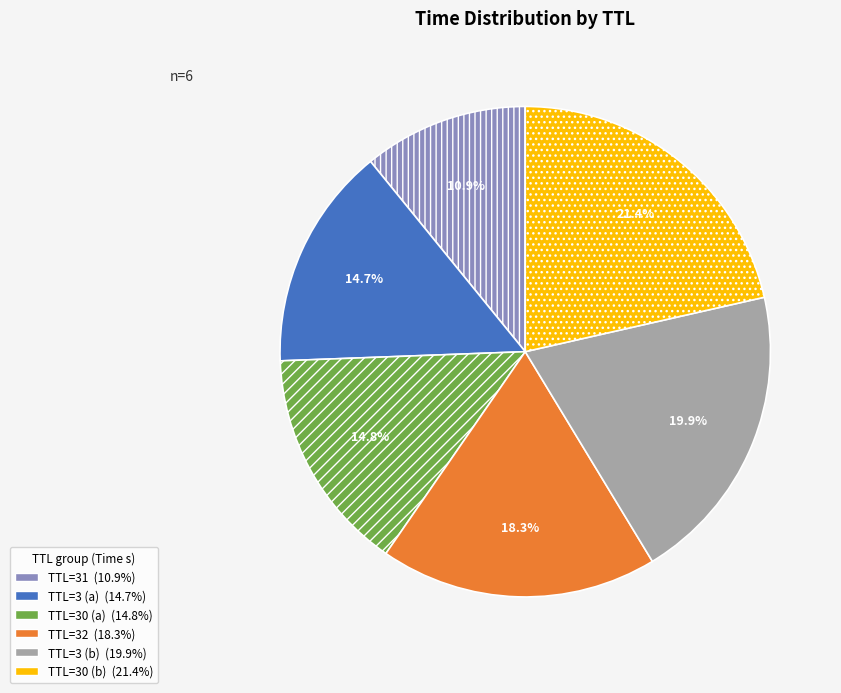

Is there any slice that represents more than half of the pie?

No